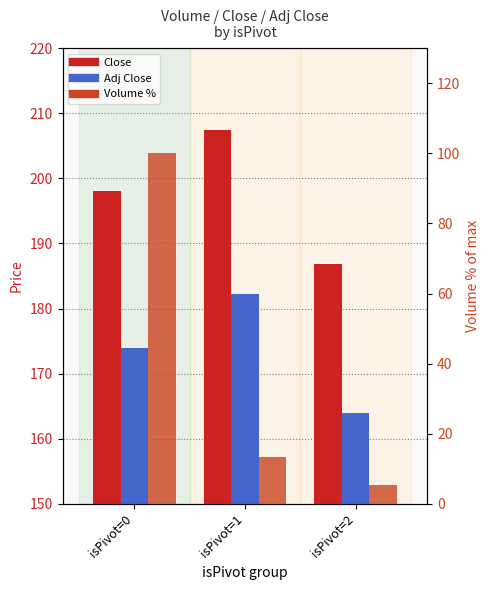

Reading right to left, what are all the values shown in this chart?

Close: 186.9	207.5	198.1
Adj Close: 163.9	182.3	174.0
Volume %: 5.4	13.5	100.0